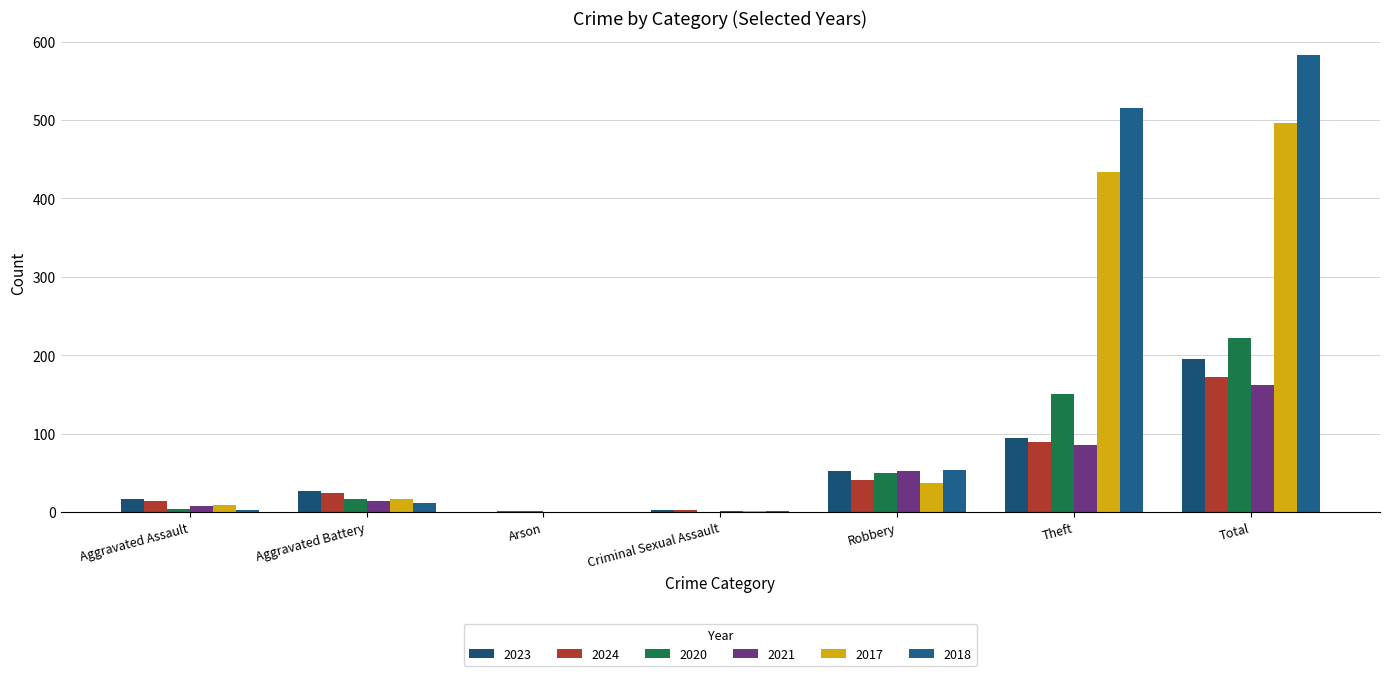

Reading left to right, transcribe all the data shown in this chart.

2023: 17	27	0	2	52	94	195
2024: 14	24	1	2	41	89	172
2020: 4	16	1	0	50	150	222
2021: 8	14	0	1	52	86	162
2017: 9	16	0	1	37	433	496
2018: 2	11	0	1	54	515	583